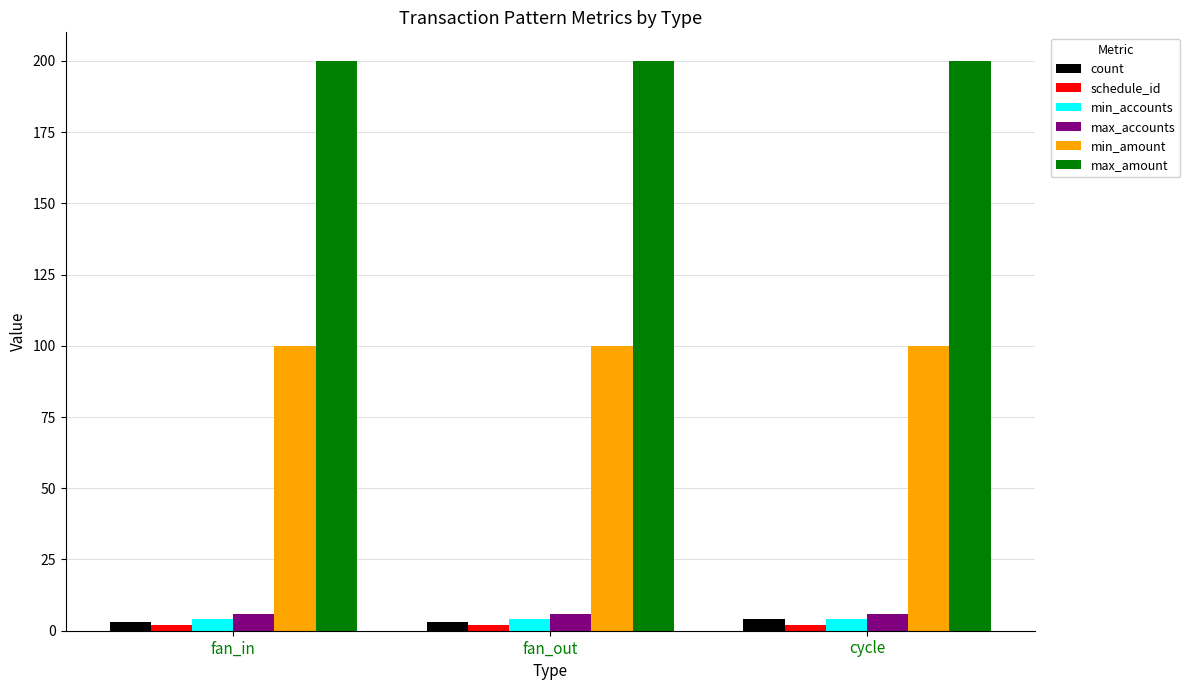

At how many categories does at least one series exceed 98?

3